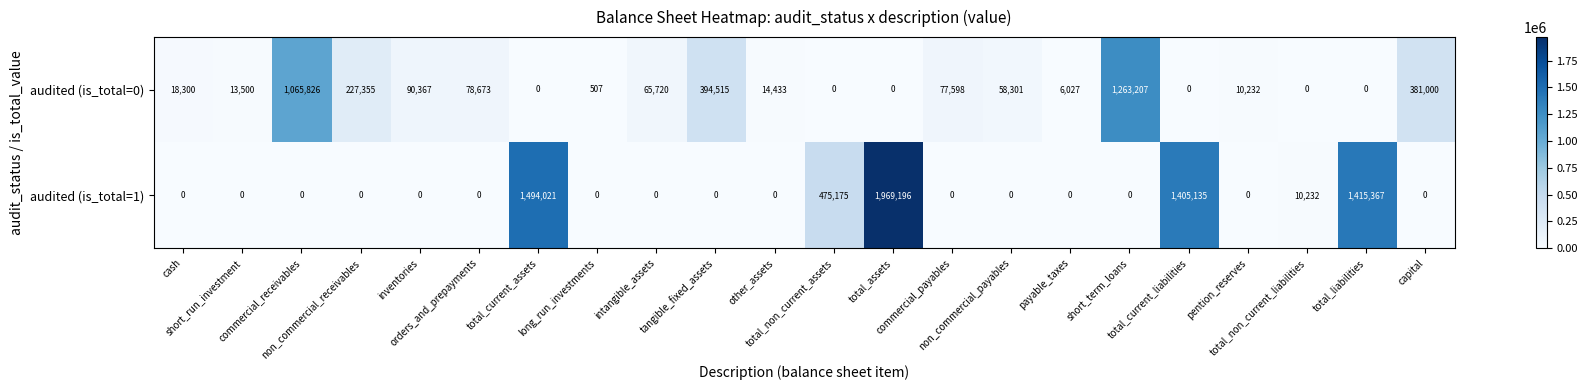

What is the spread (max minus min) of values at cash?

18300